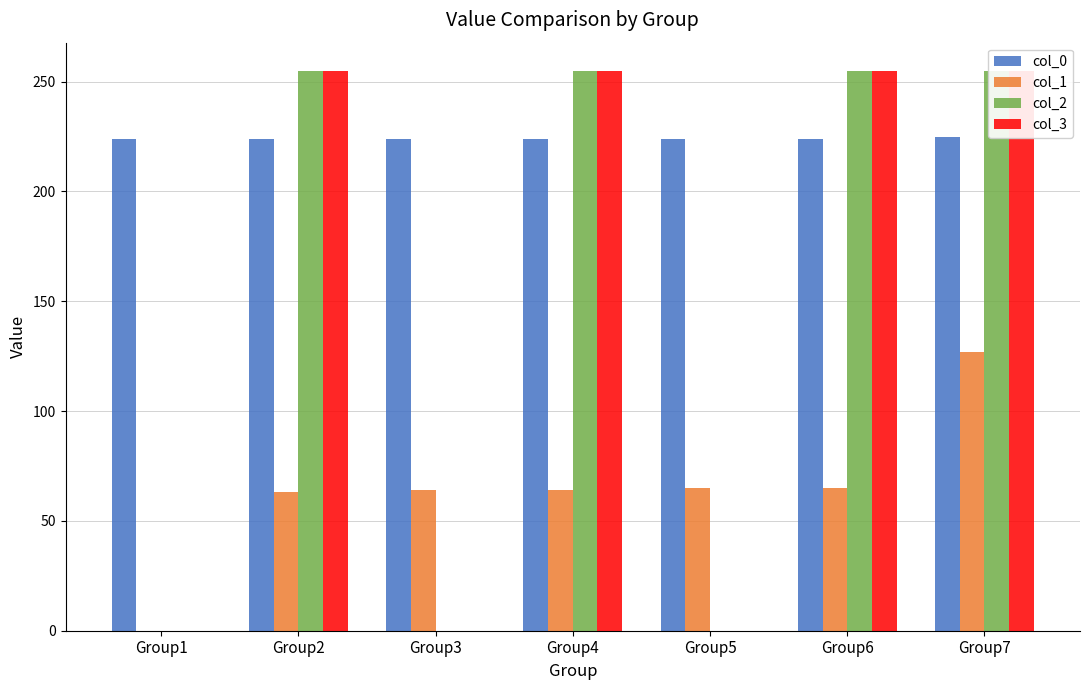

Rank the categories by col_2 value from lowest to highest.

Group1, Group3, Group5, Group2, Group4, Group6, Group7